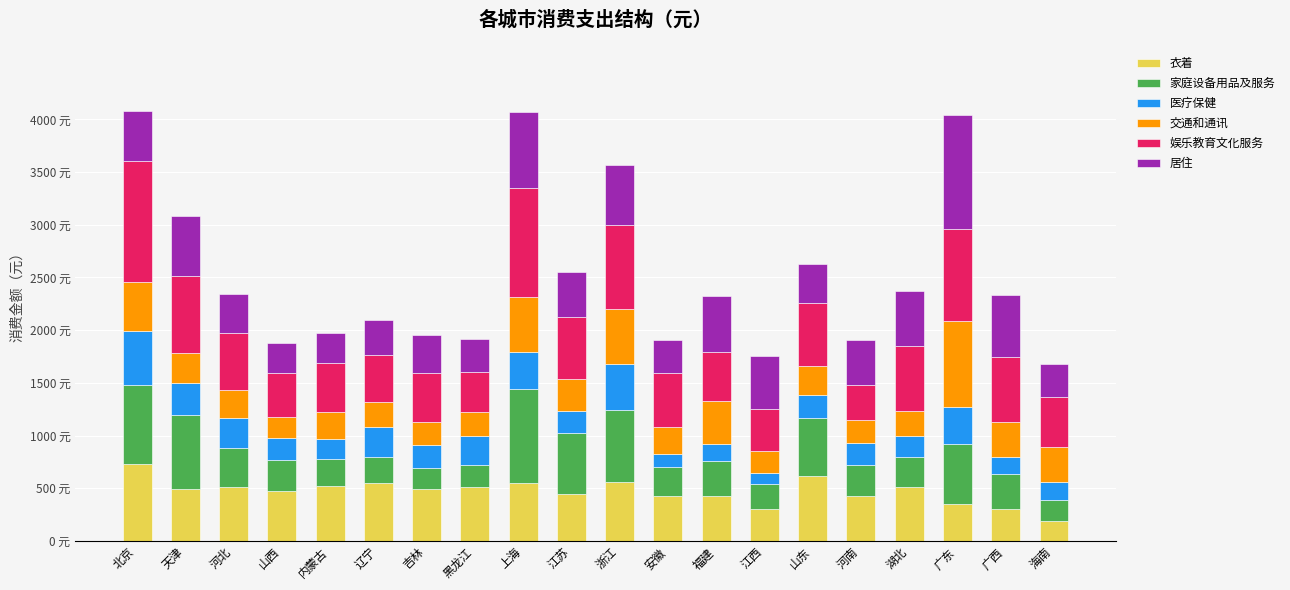

Does the chart contain stacked bars?

Yes